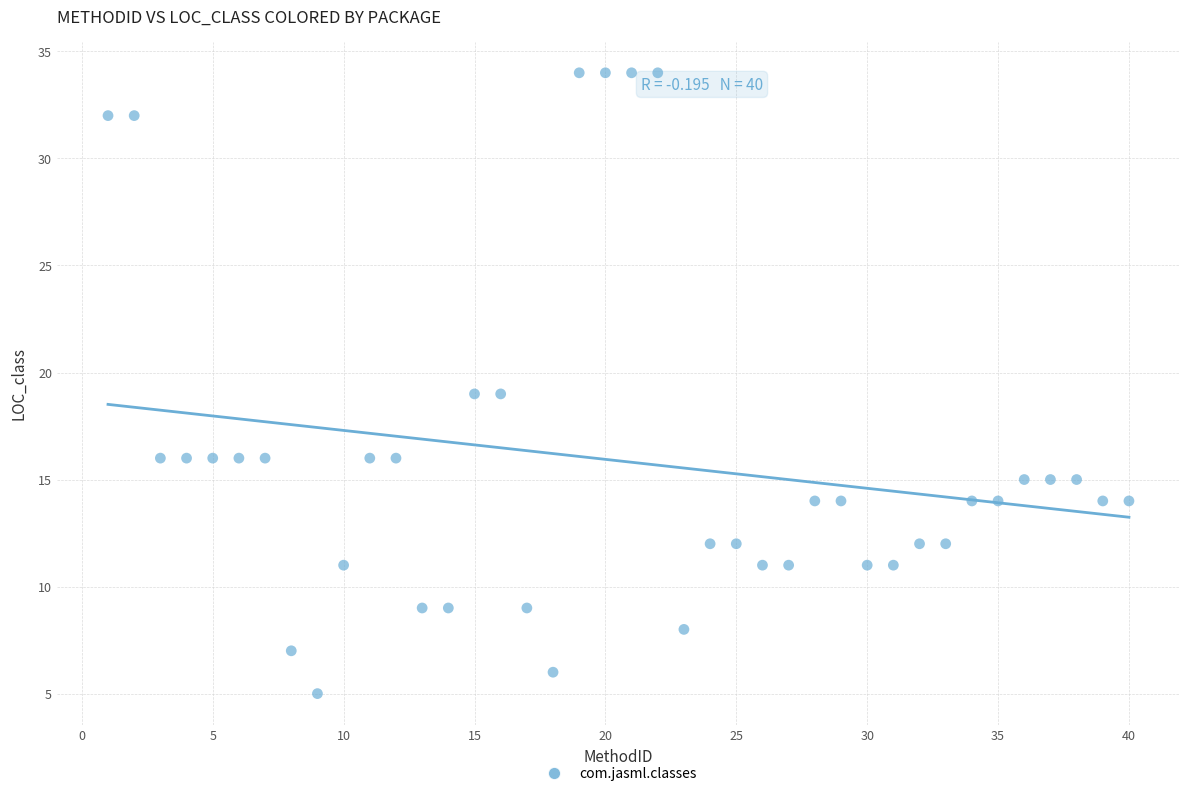

What is the range of Y values (max minus min)?

29